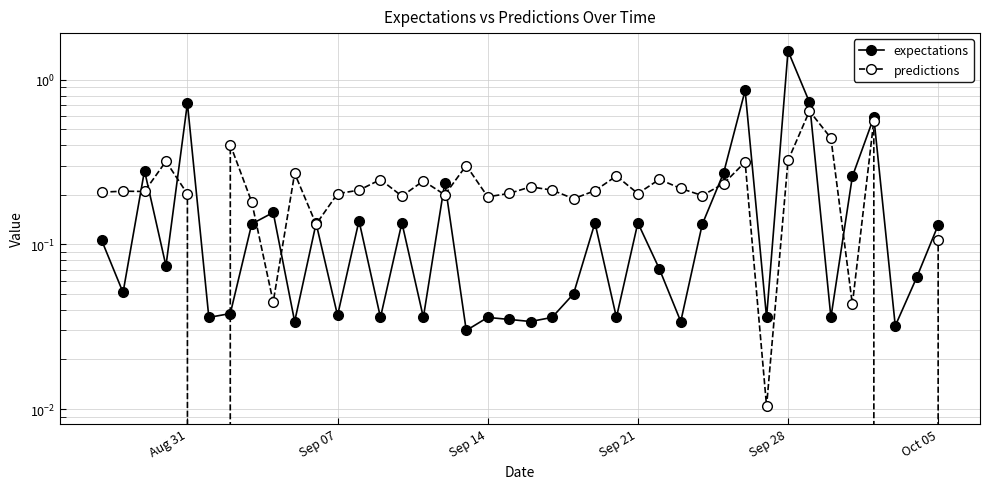

What is the difference between the second highest and minimum values in the expectations series?

0.8